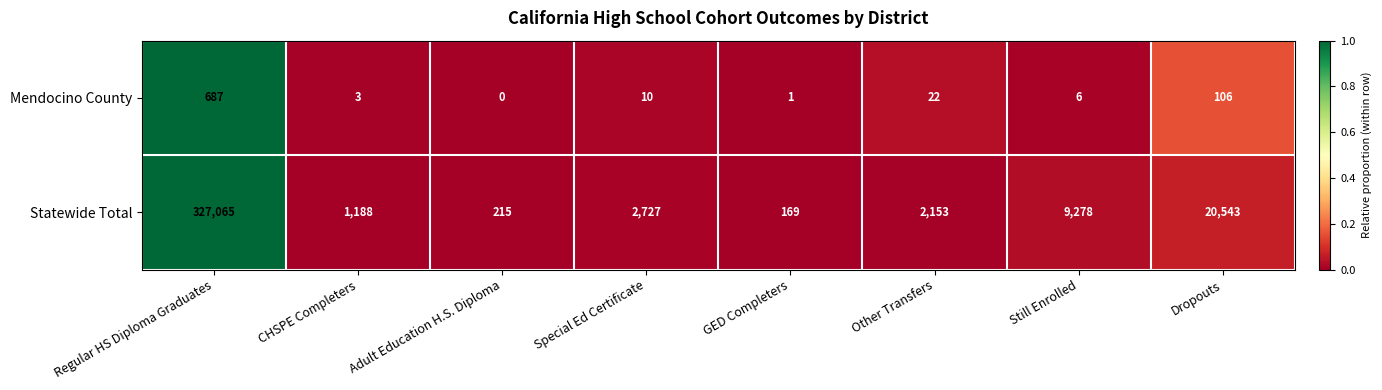

Reading right to left, transcribe all the data shown in this chart.

Mendocino County: Dropouts=106	Still Enrolled=6	Other Transfers=22	GED Completers=1	Special Ed Certificate=10	Adult Education H.S. Diploma=0	CHSPE Completers=3	Regular HS Diploma Graduates=687
Statewide Total: Dropouts=20543	Still Enrolled=9278	Other Transfers=2153	GED Completers=169	Special Ed Certificate=2727	Adult Education H.S. Diploma=215	CHSPE Completers=1188	Regular HS Diploma Graduates=327065